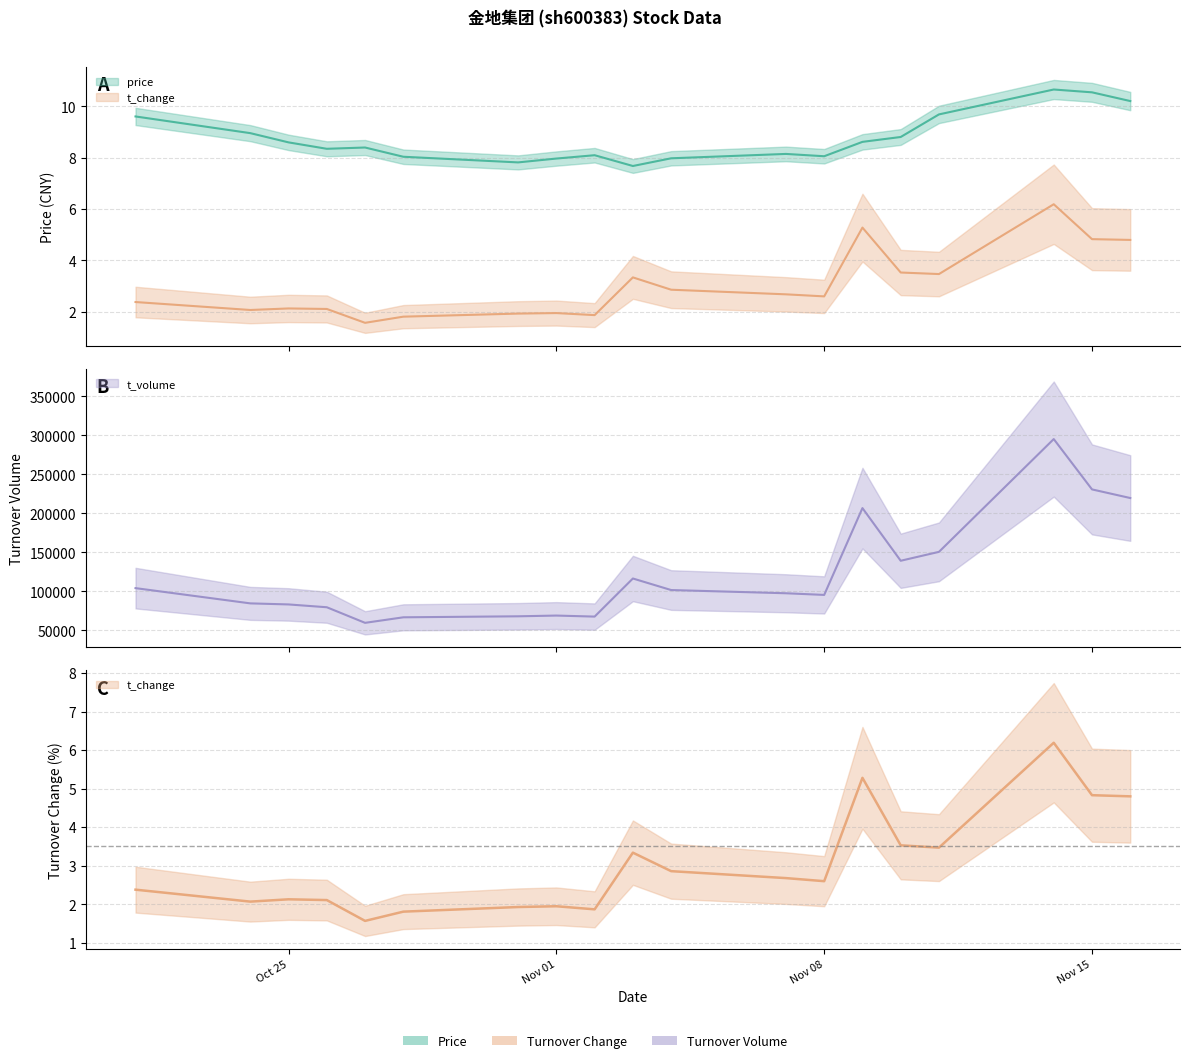

At which category is the sum across all series the highest?

2022-11-14